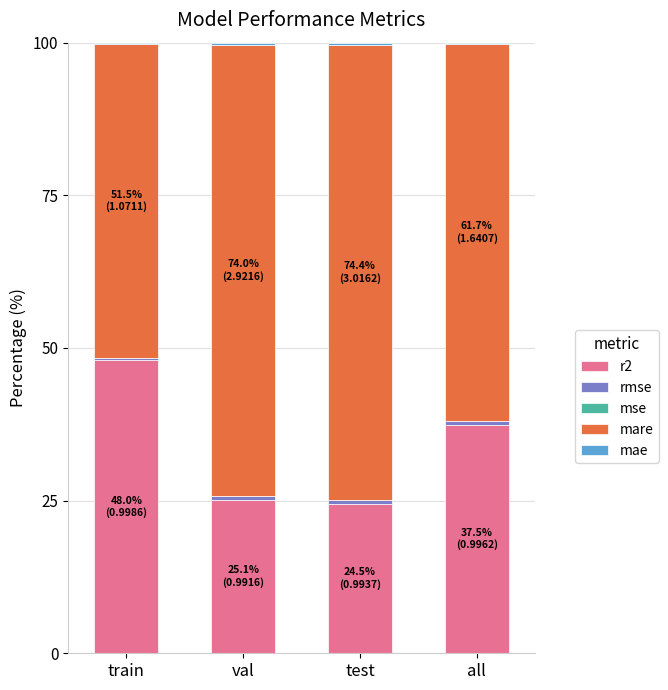

The r2 series shows 37.5 at all. True or false?

True